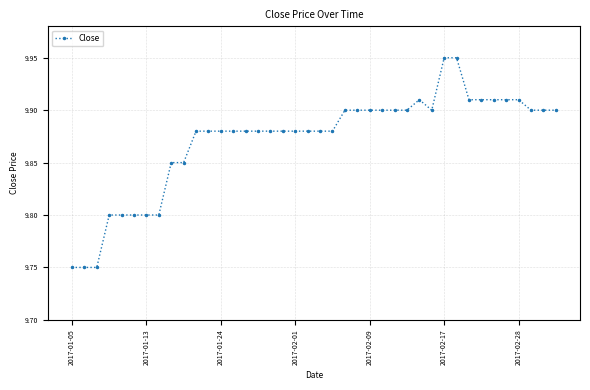

Count the values in the range 9 to 10.

40